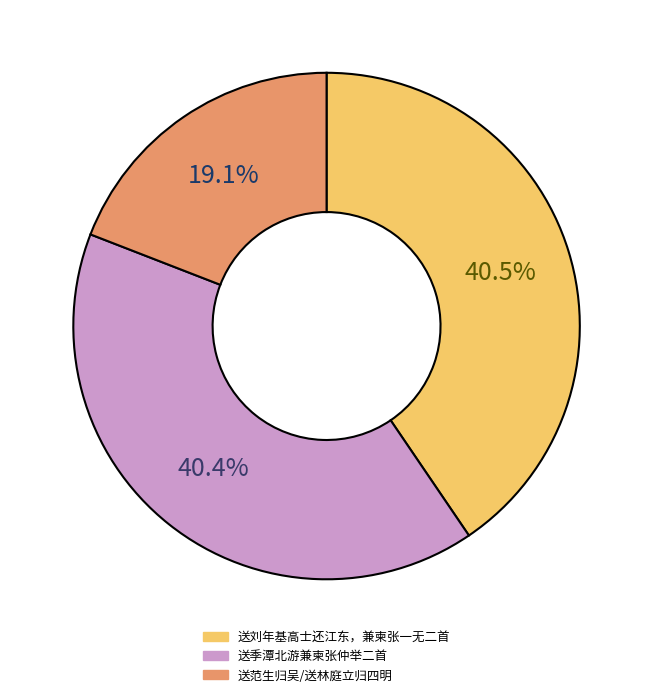

Is there any slice that represents more than half of the pie?

No